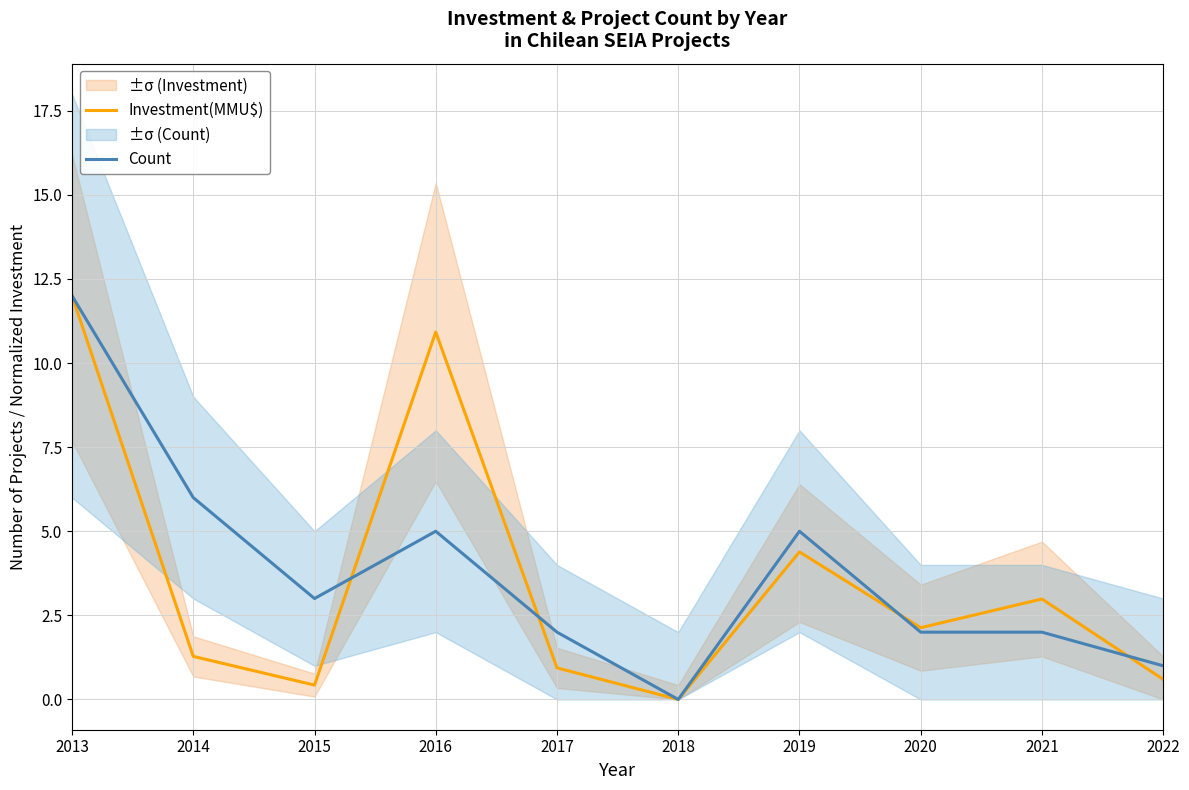

Which category has the lowest value in the Investment(MMU$) series?

2018